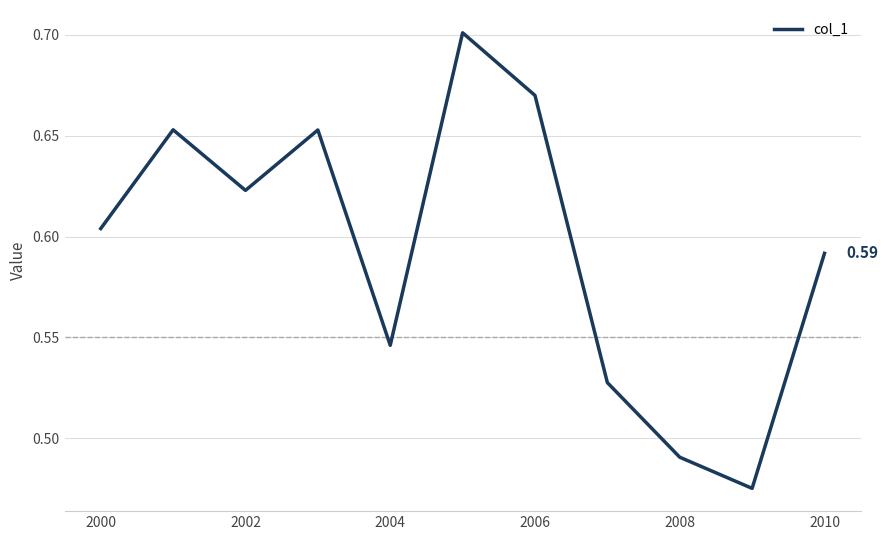

Between 2000 and 2008, which is larger?

2000